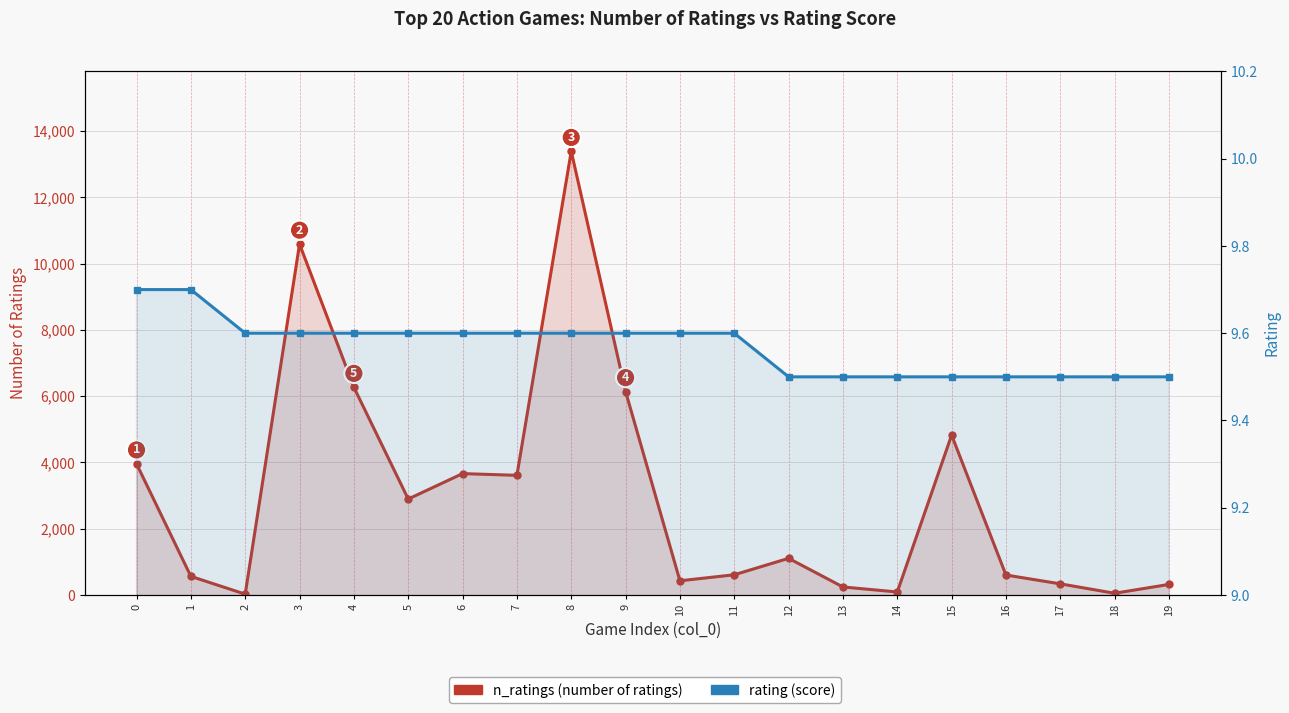

True or false: n_ratings (number of ratings) and rating cross at least once.

False